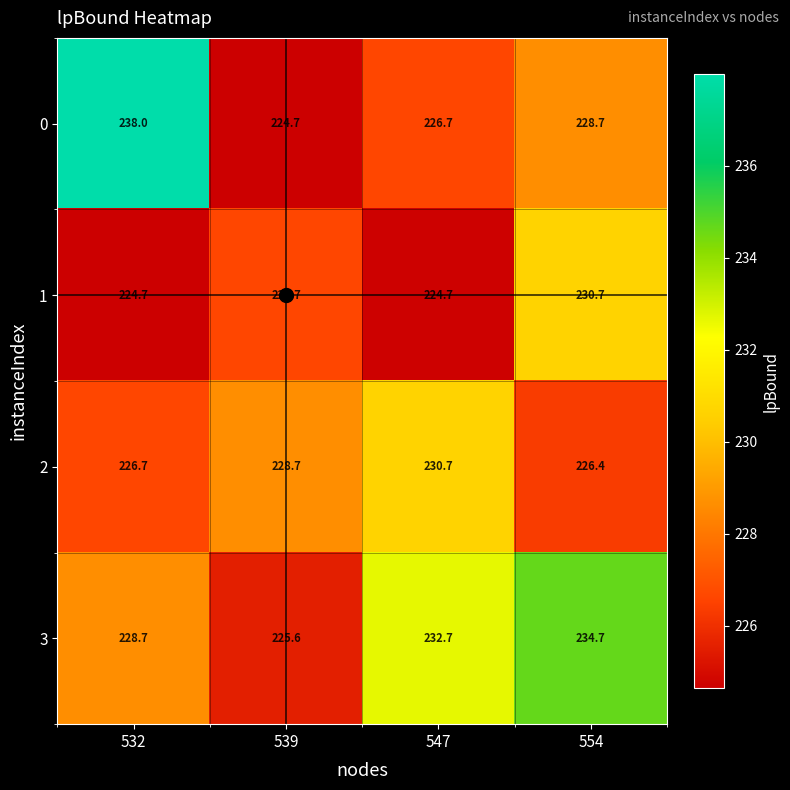

How many categories are shown in the chart?

4